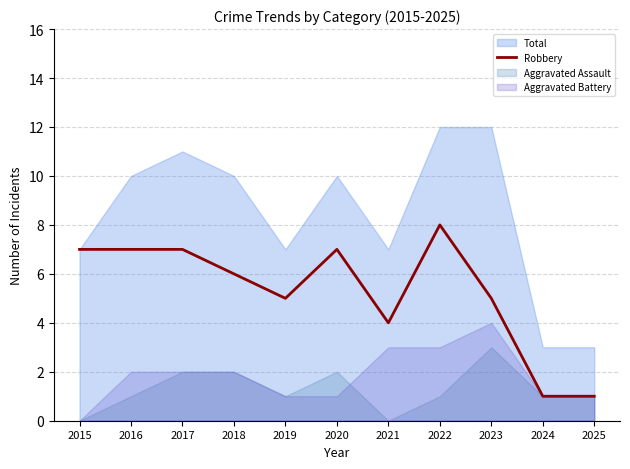

Between 2022 and 2016, which is larger?

2022